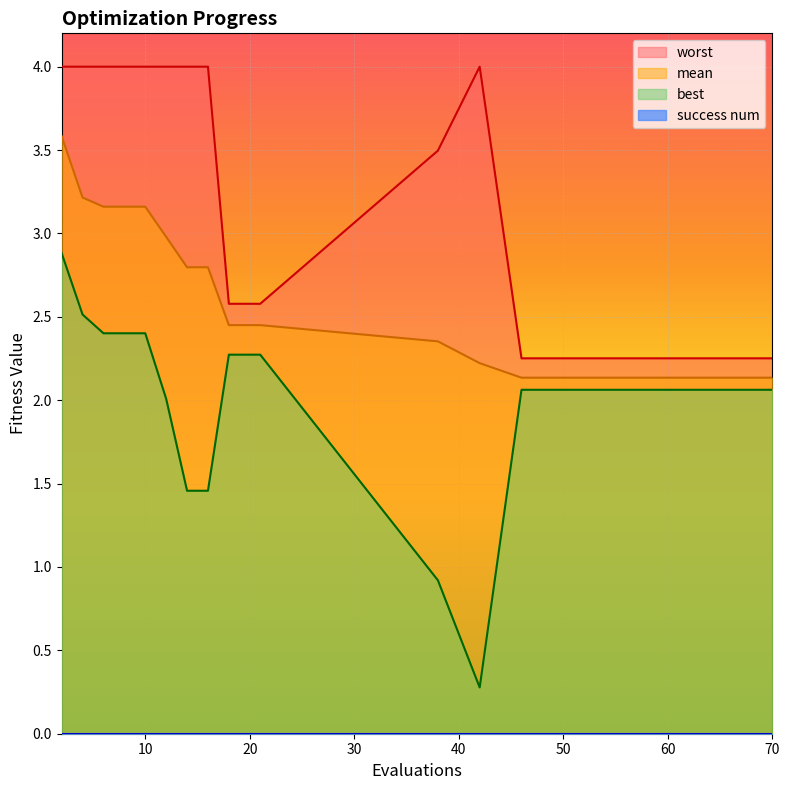

The mean series shows 2.5 at 20. True or false?

True